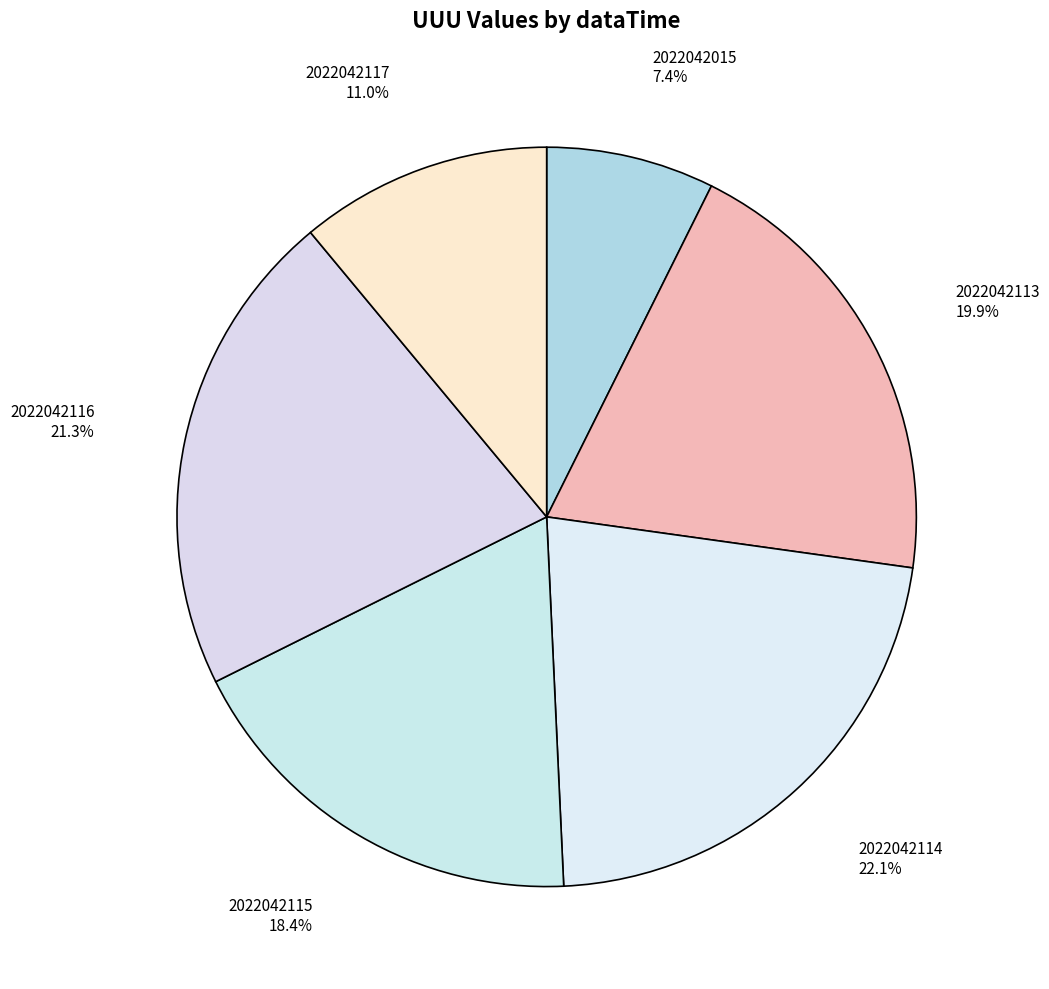

To the nearest percent, what is the combined percentage of 2022042113 and 2022042116?

41%